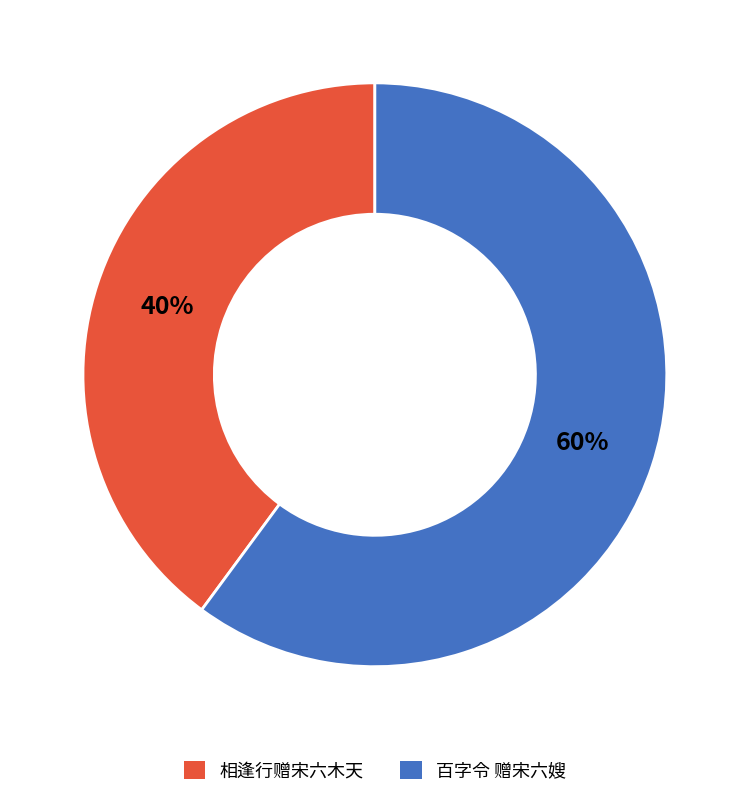

What is the largest slice in the pie chart?

百字令 赠宋六嫂